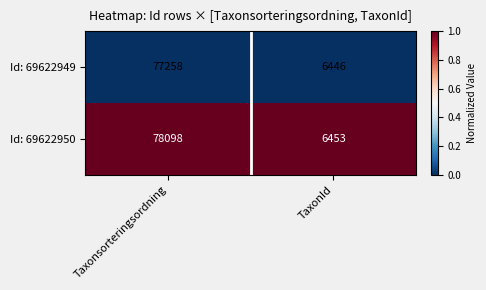

Which series has the largest range (max minus min)?

Id: 69622950